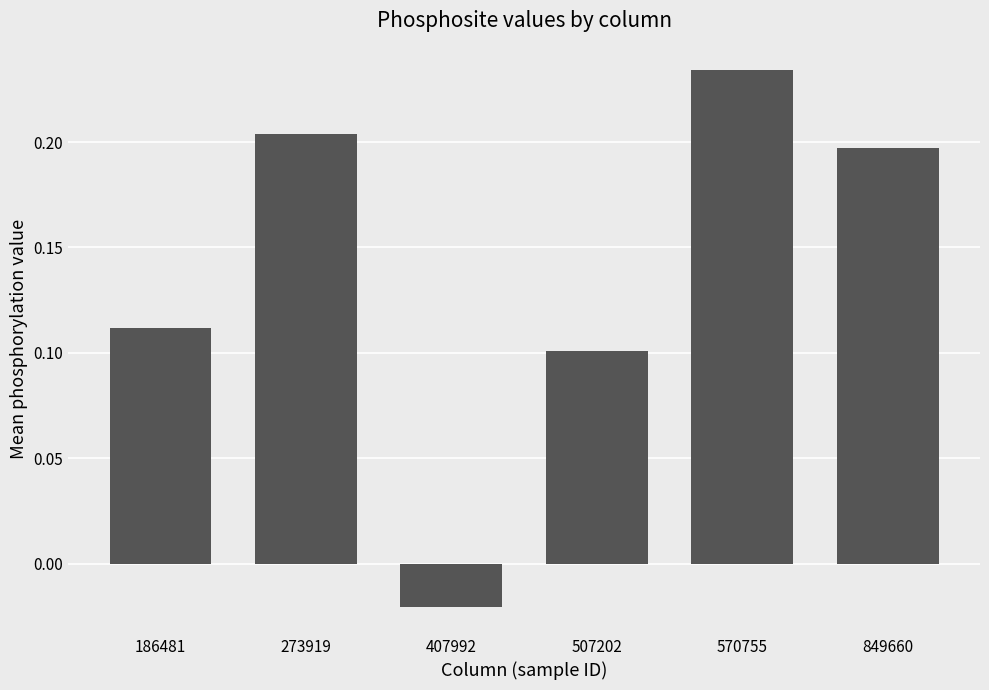

Which category has the highest value across all series?

570755